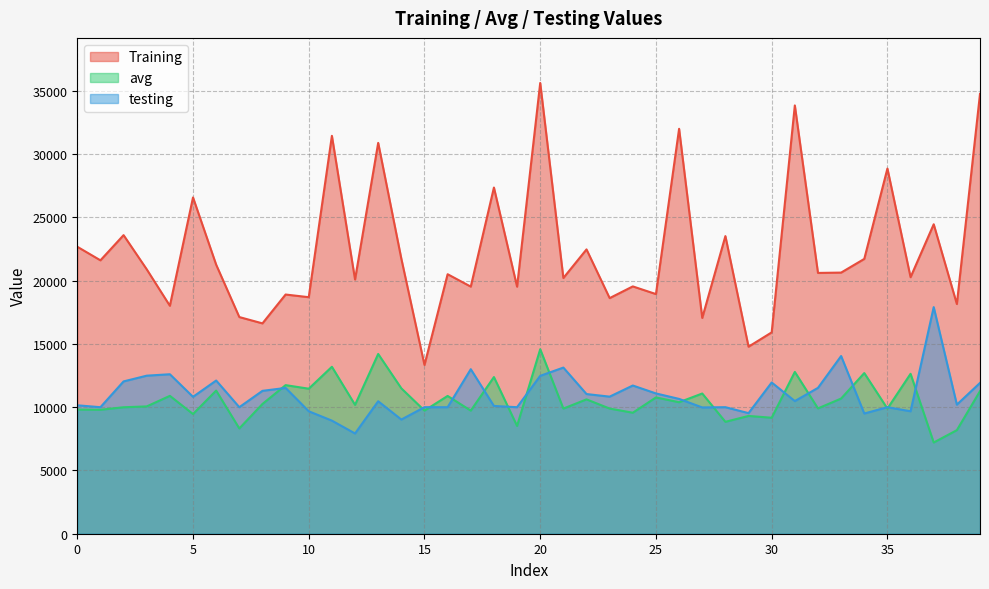

What is the sum of the Training values at 21 and 18?

47571.7